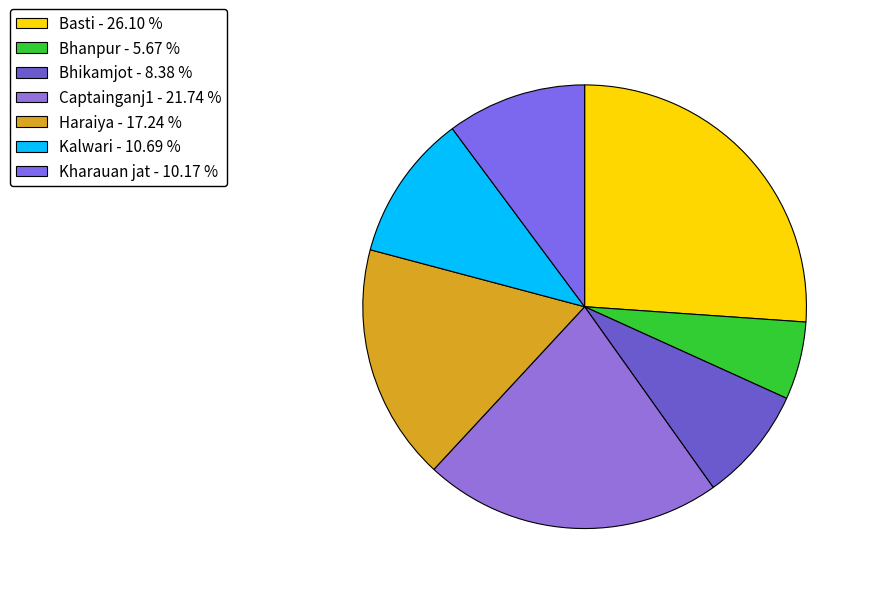

Rank the categories by value from lowest to highest.

Bhanpur, Bhikamjot, Kharauan jat, Kalwari, Haraiya, Captainganj1, Basti